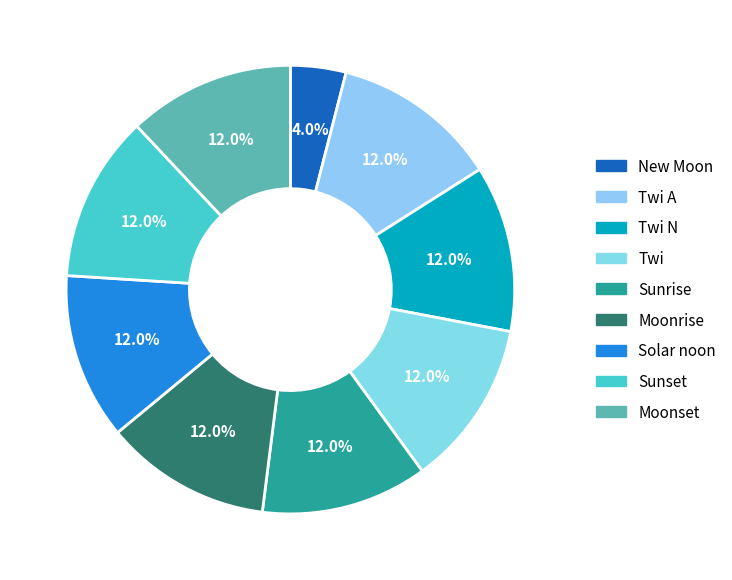

How many slices are in this pie chart?

9